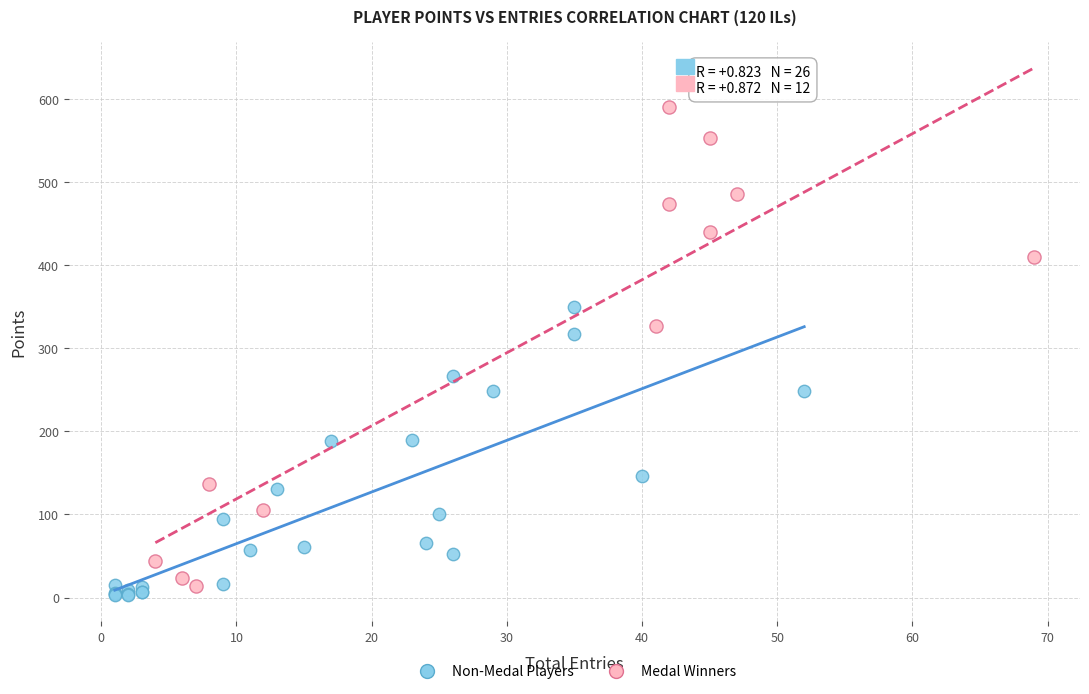

Which series reaches the minimum Y coordinate?

Non-Medal Players